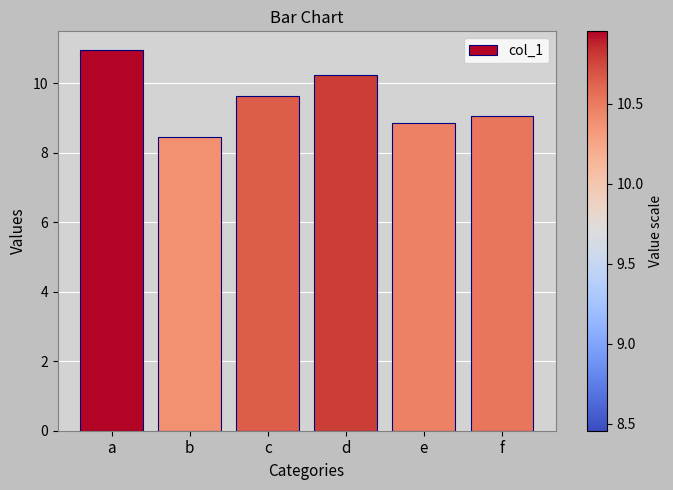

Read the value at c.

9.6